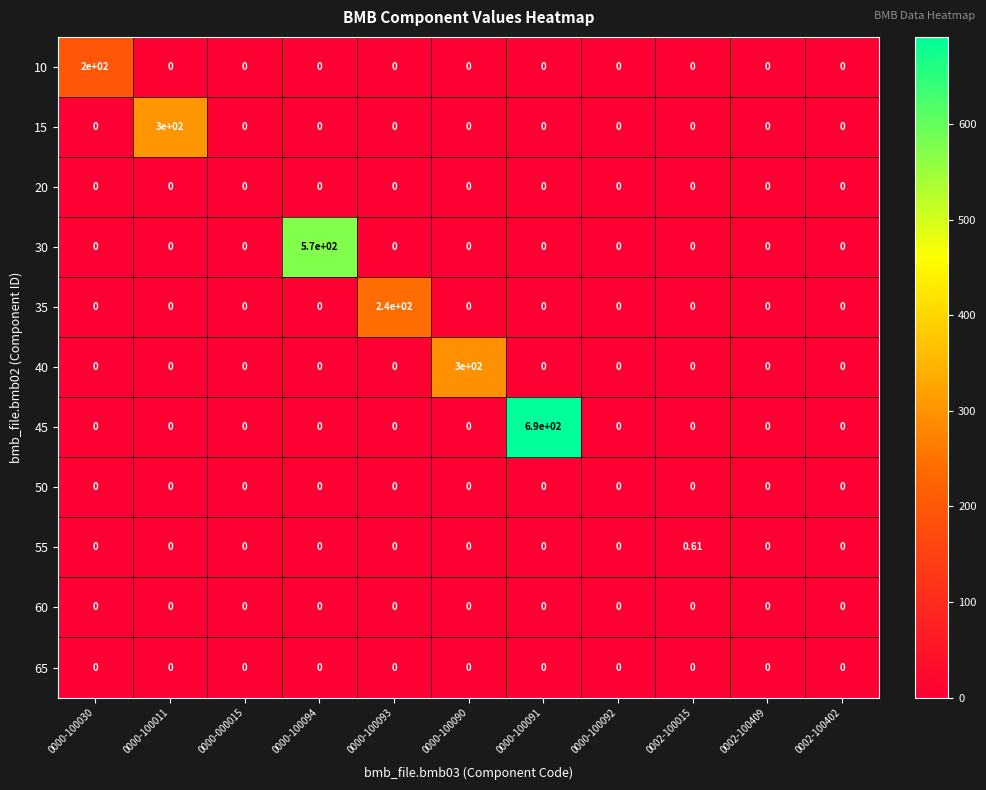

How many values in 10 are above zero?

1